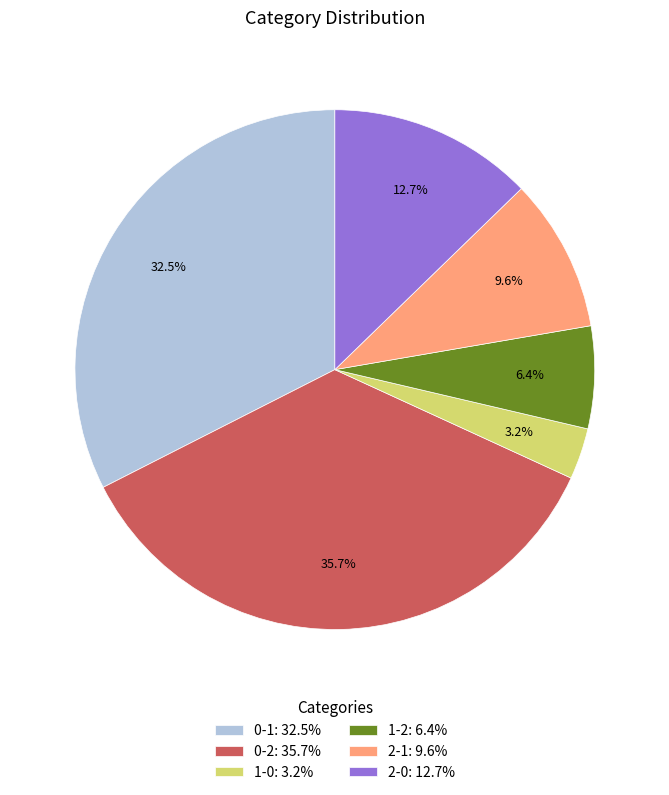

How many slices are in this pie chart?

6